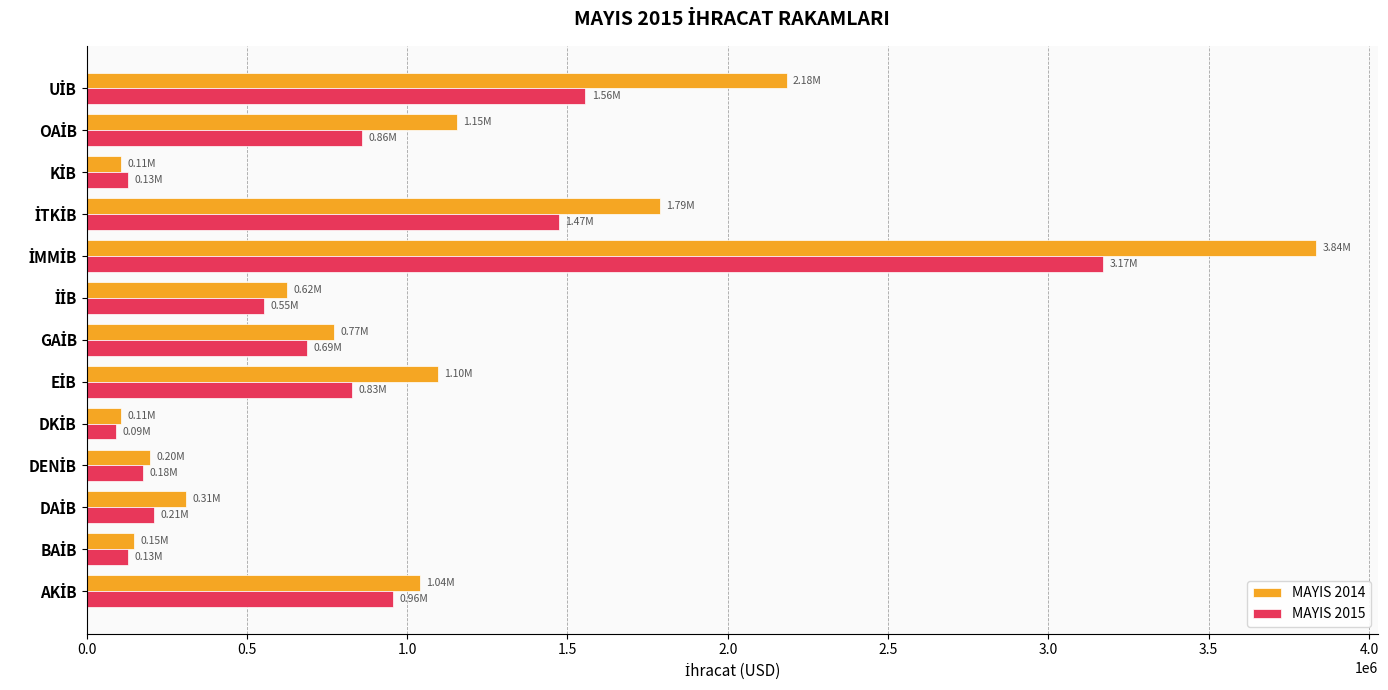

What is the minimum value for MAYIS 2014?

106206.2